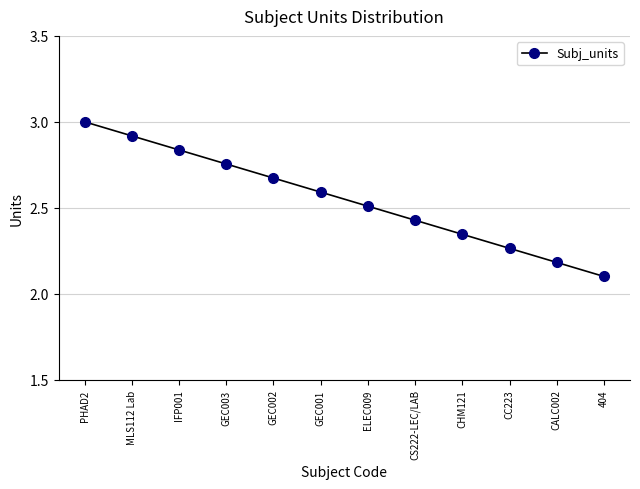

What is the sum of the values at PHAD2 and 404?

5.1